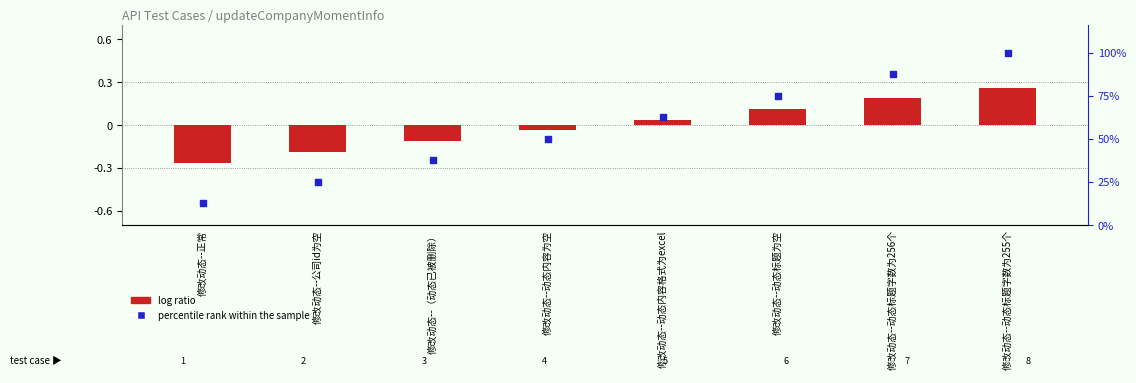

What is the total value across all series at 修改动态--动态标题字数为255个?

100.3